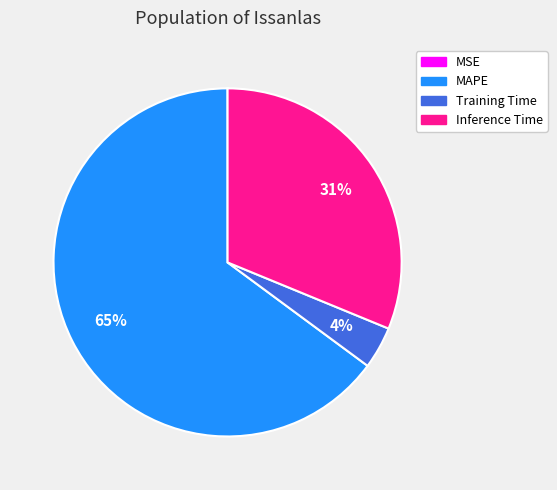

To the nearest percent, what is the average slice percentage?

25%